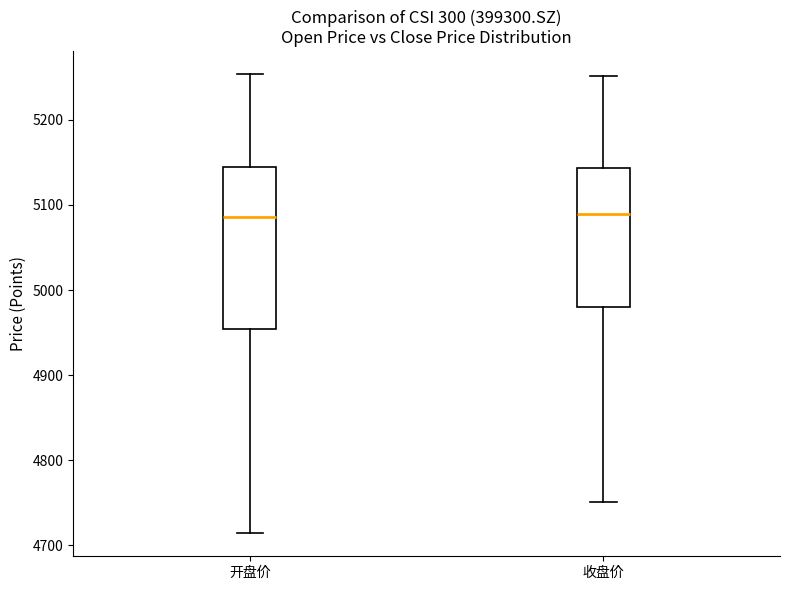

Reading left to right, transcribe this box plot: for each box, give where its median line is, the range the box spans, and where its two whiskers end, as read against the y-axis. The values are not printed on the chart, so give them approximately, as read against the axis.

开盘价: median 5090, box 4950 to 5140, whiskers 4710 to 5250
收盘价: median 5090, box 4980 to 5140, whiskers 4750 to 5250